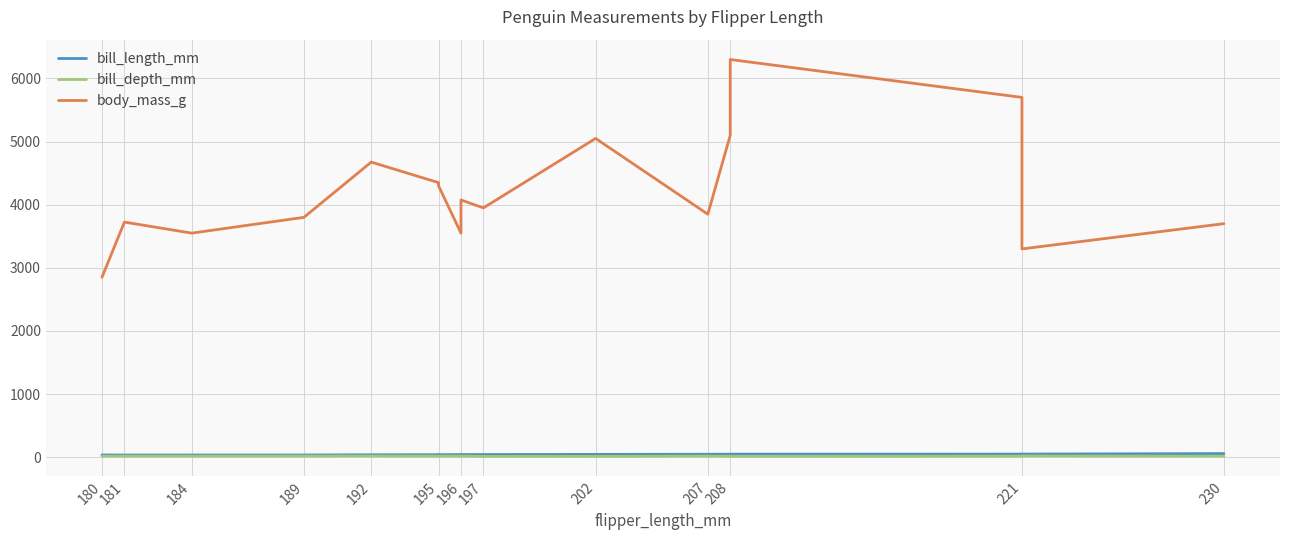

Is it true that bill_length_mm equals 42.2 at 196?

True